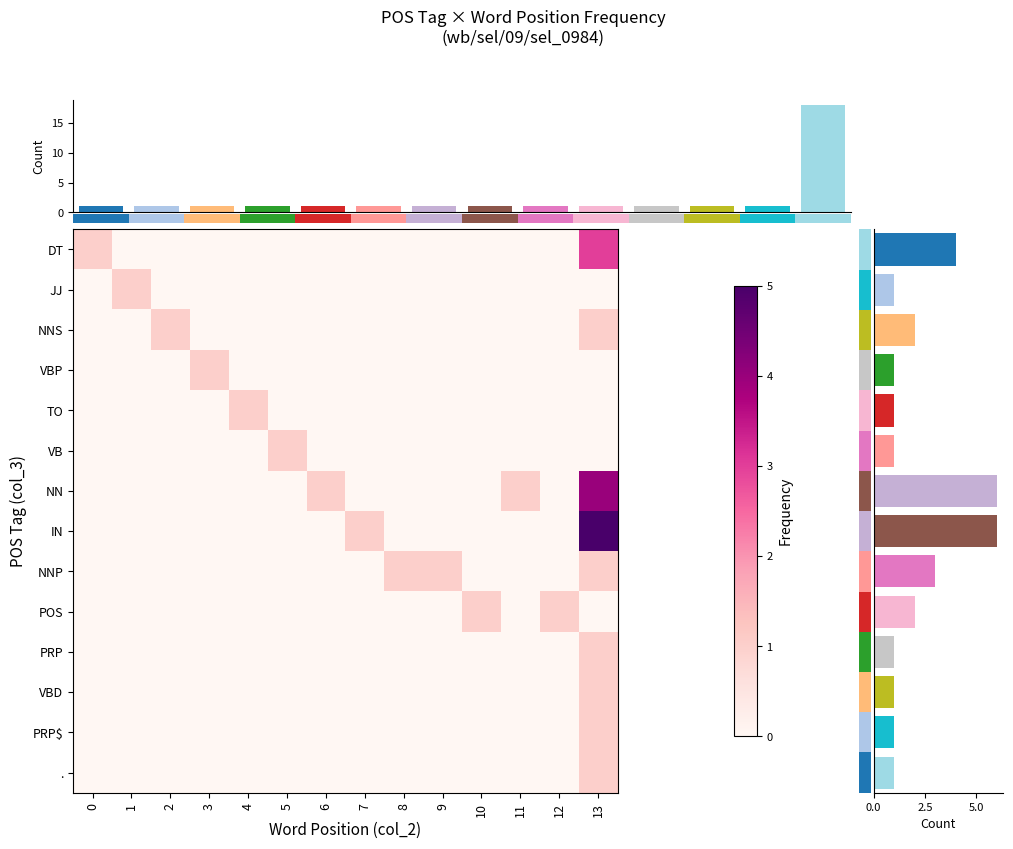

Is it true that PRP equals 0 at 12?

False